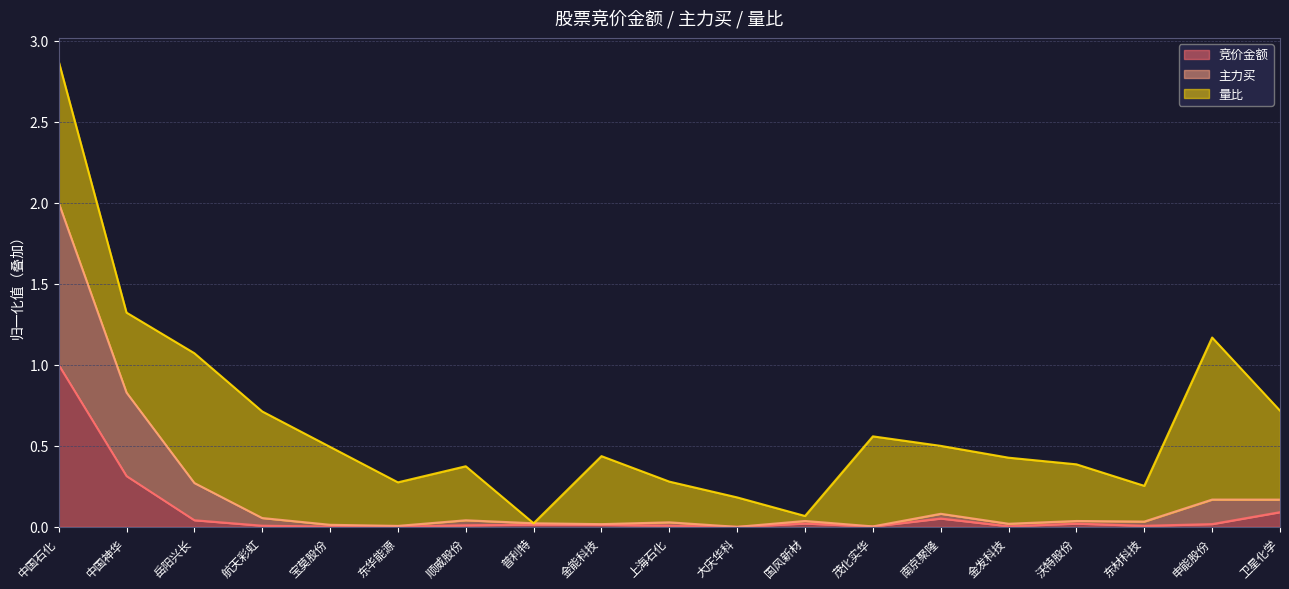

True or false: 竞价金额 and 主力买 intersect in this chart.

False